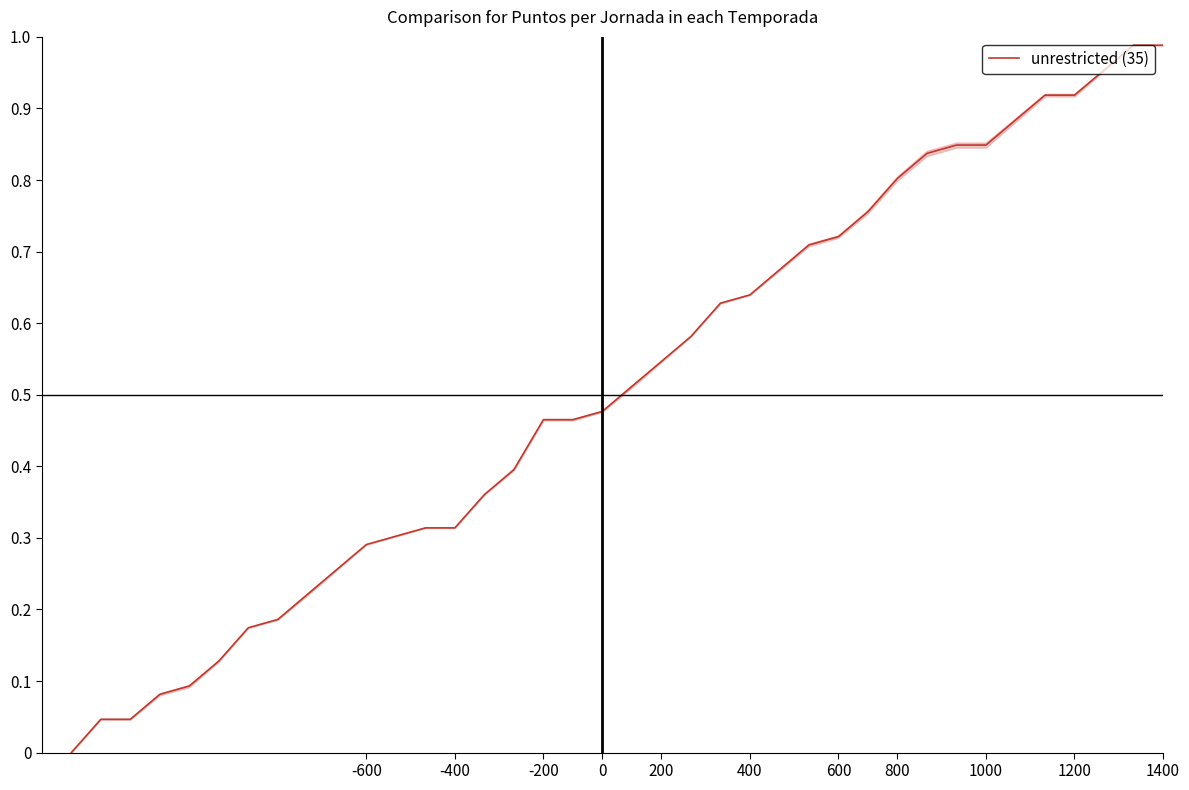

True or false: the data has more than 2 interior local peaks.

False